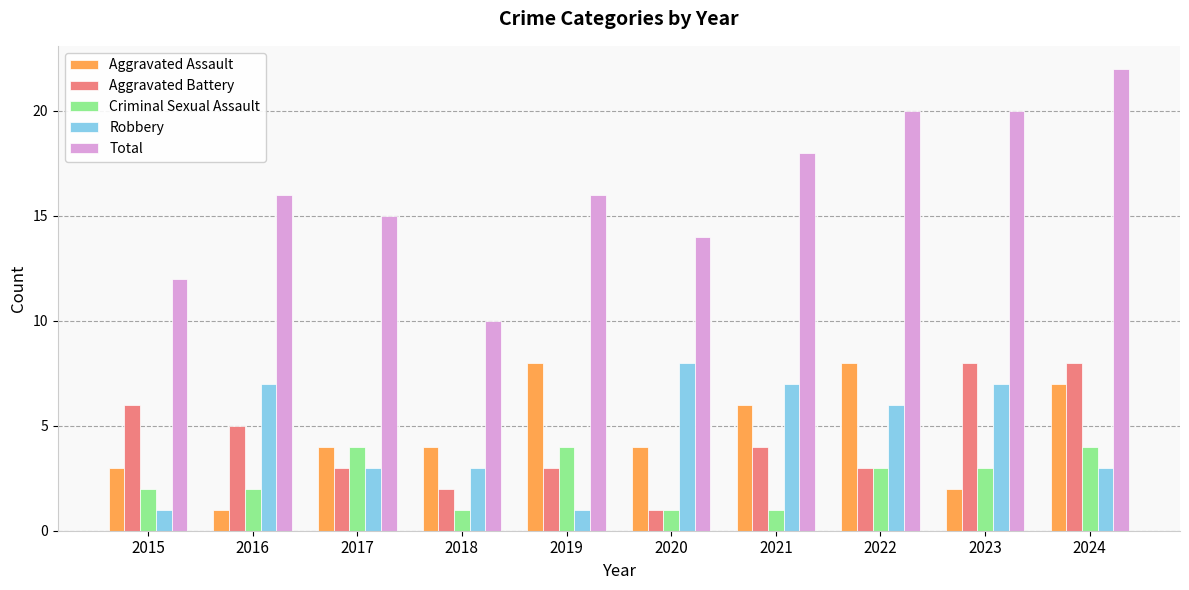

Which series has the largest range (max minus min)?

Total